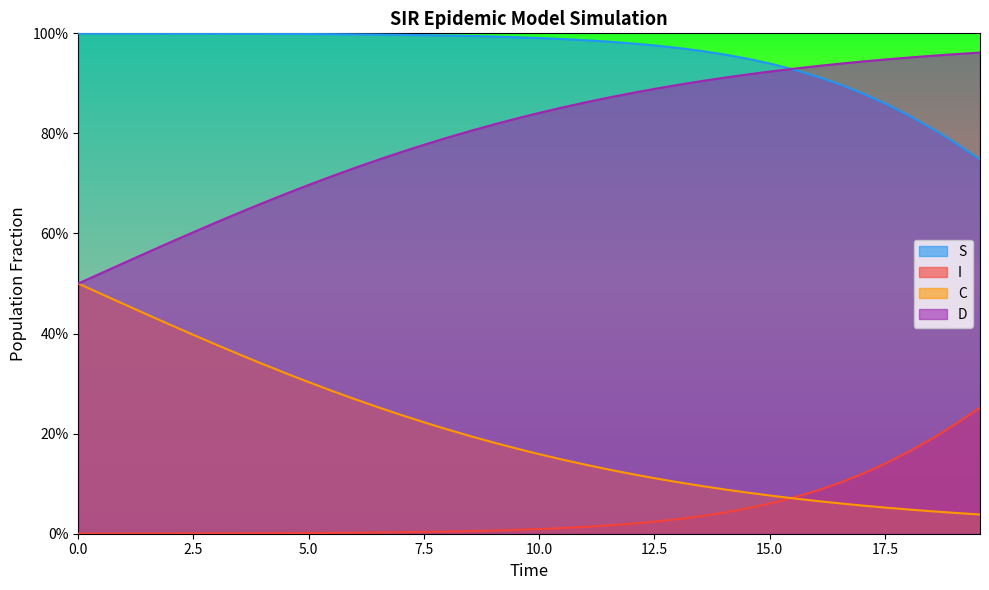

How many lines are shown in the chart?

4